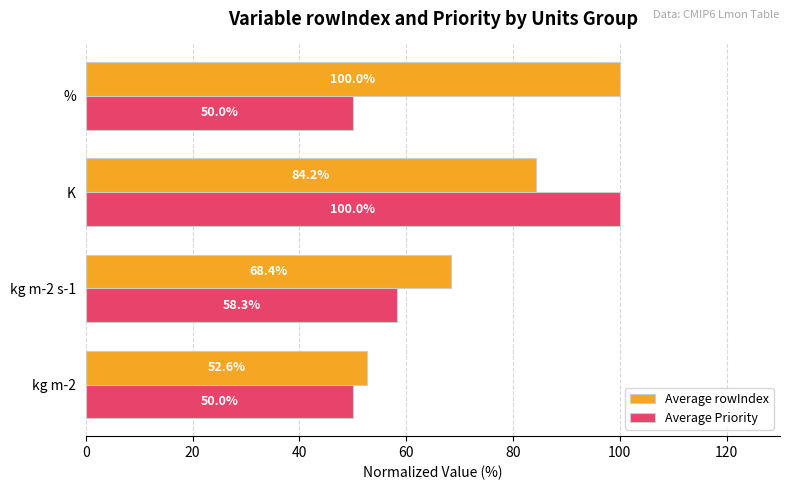

List the labels in order of Average rowIndex value, smallest first.

kg m-2, kg m-2 s-1, K, %